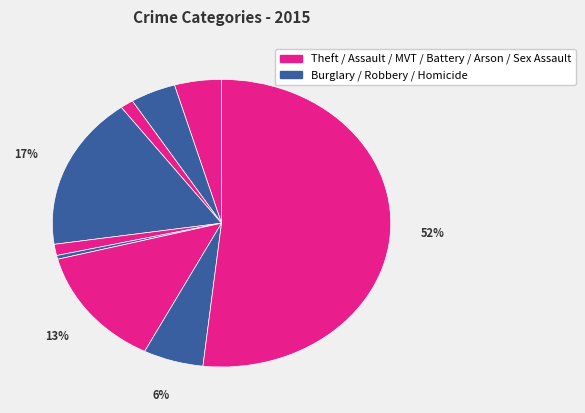

How many slices are in this pie chart?

9